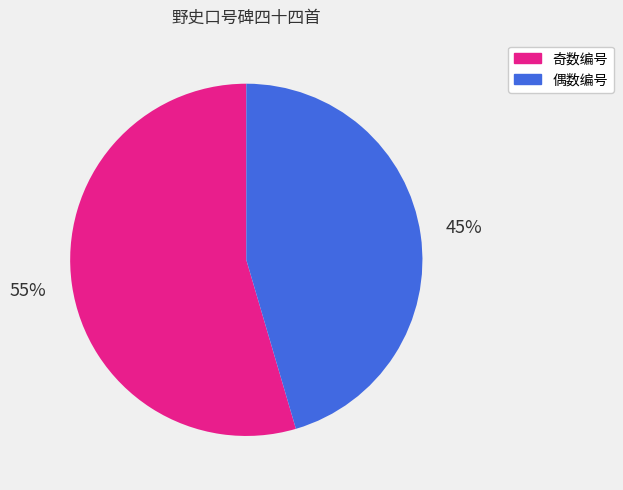

What is the ratio of the value at 偶数编号 to the value at 奇数编号?

0.8